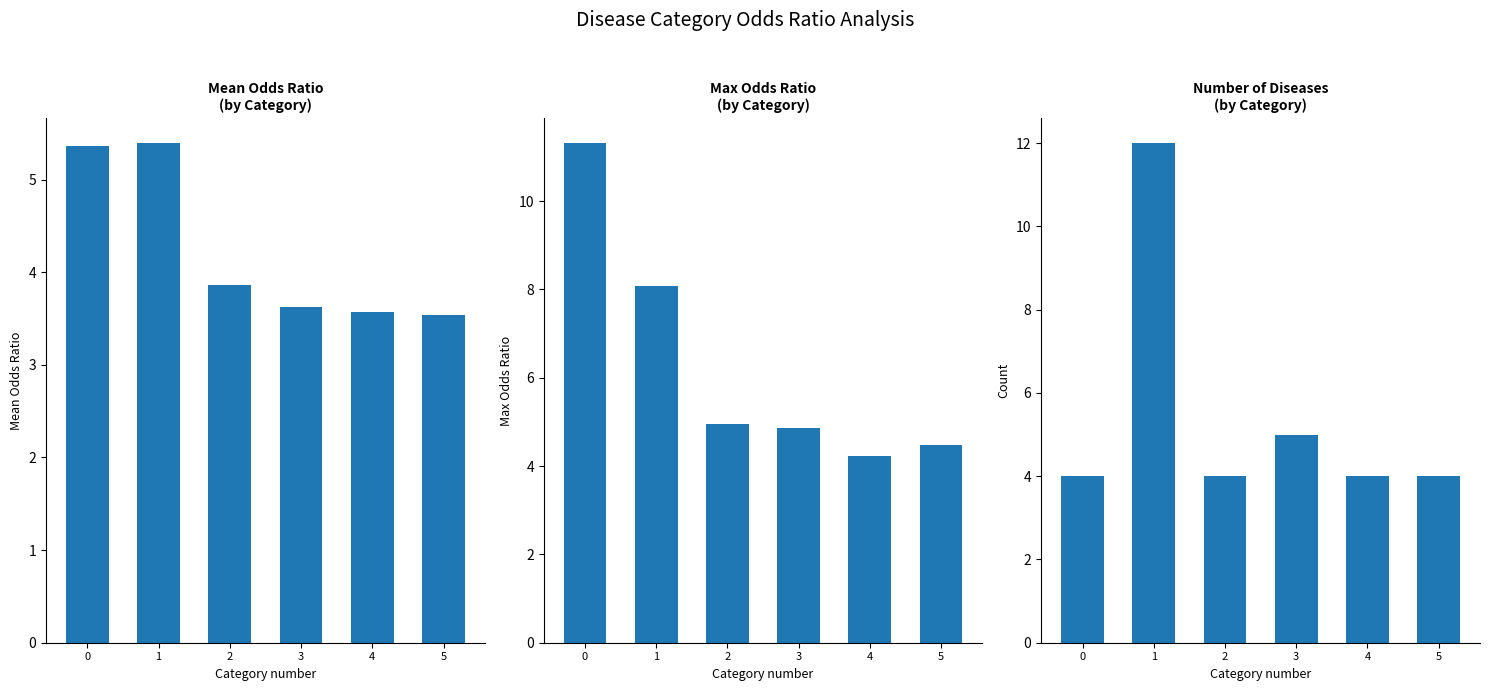

Reading right to left, list all the values displayed in this chart.

Mean Odds Ratio: 3.5	3.6	3.6	3.9	5.4	5.4
Max Odds Ratio: 4.5	4.2	4.9	5.0	8.1	11.3
Disease Count: 4.0	4.0	5.0	4.0	12.0	4.0